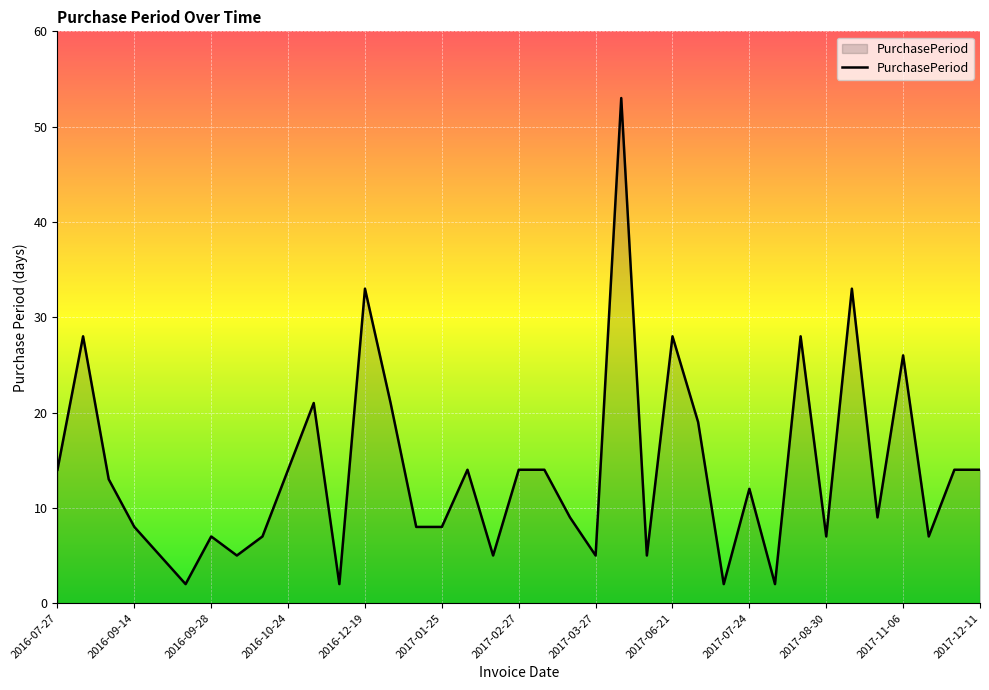

How many series are shown in this chart?

1